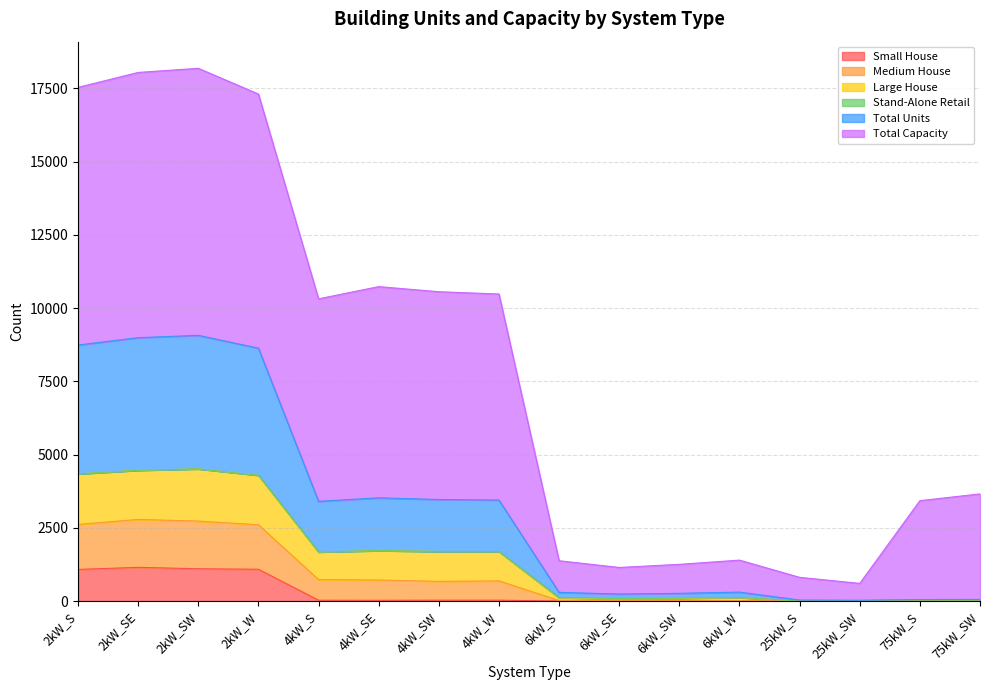

Does the chart display data point markers on the line(s)?

No